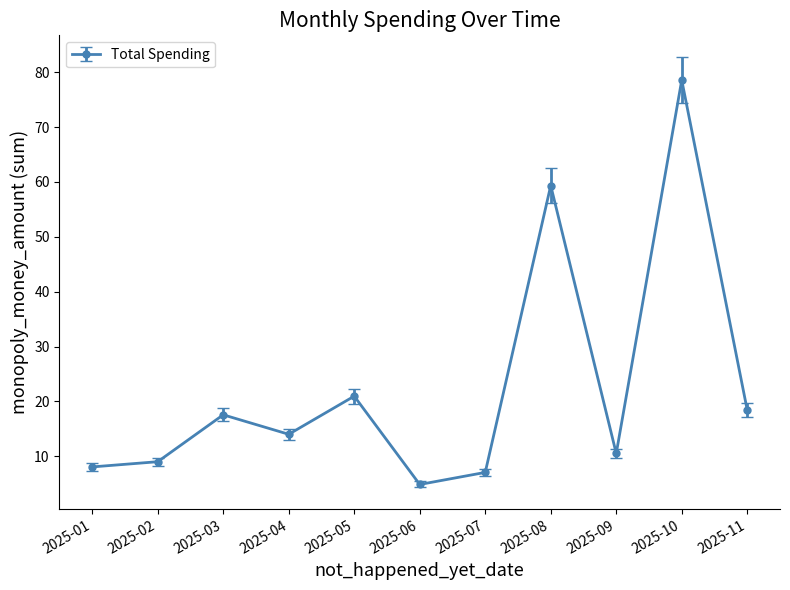

What value does the data have at 2025-03?

17.6